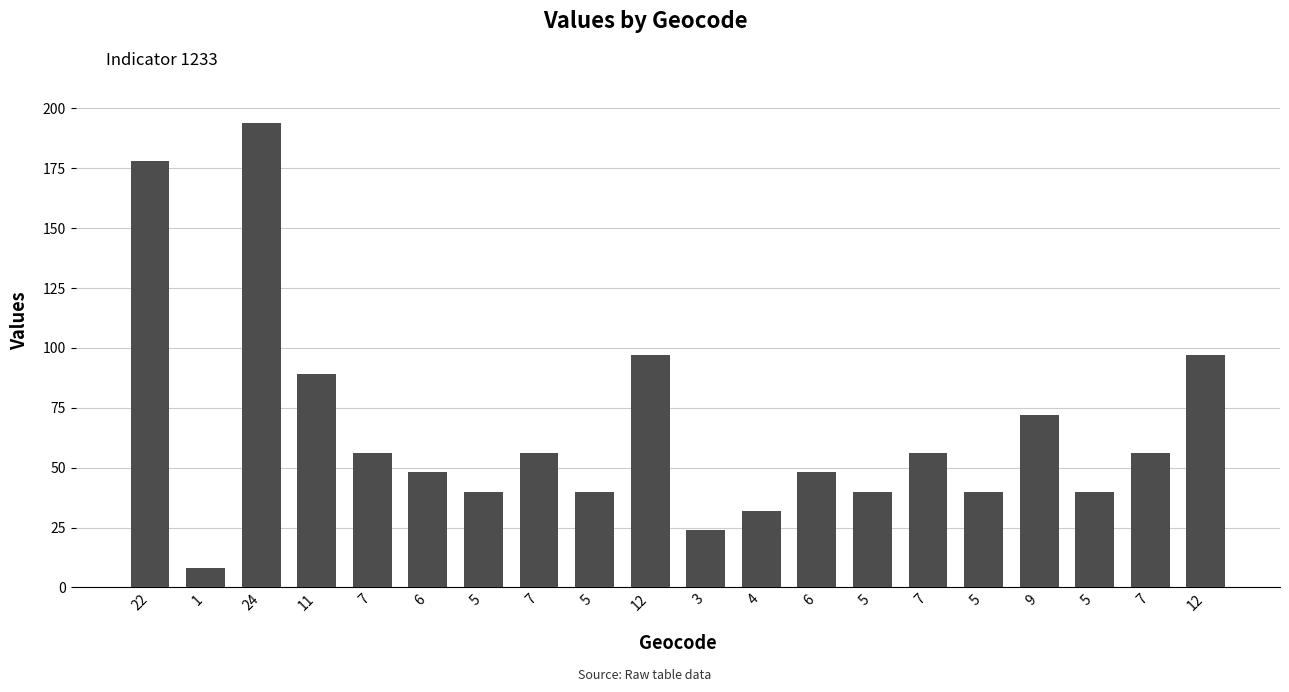

What is the change in value from 6 to 5?

-8